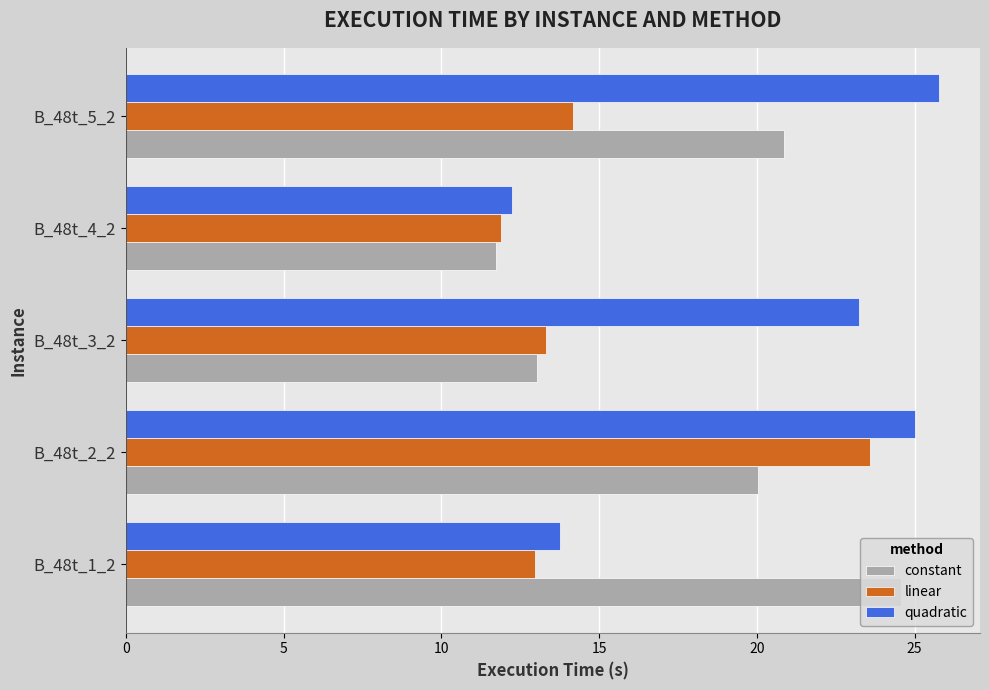

What is the difference between the linear values at B_48t_1_2 and B_48t_5_2?

1.2